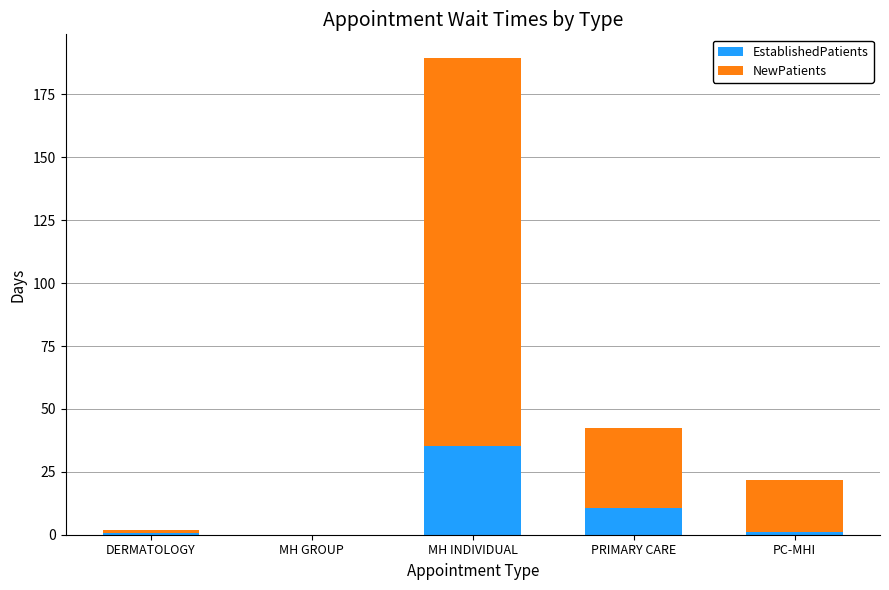

At which label is EstablishedPatients closest to 17?

PRIMARY CARE